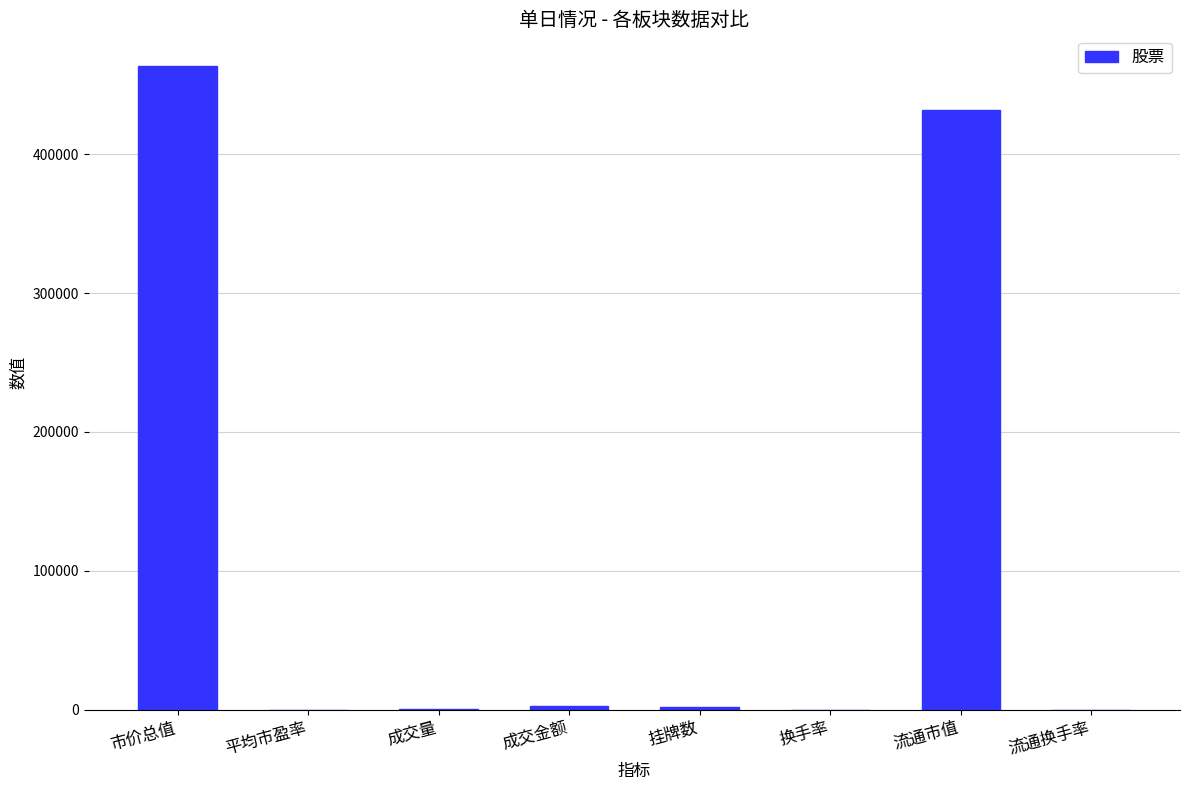

Which label corresponds to the largest value in the chart?

市价总值